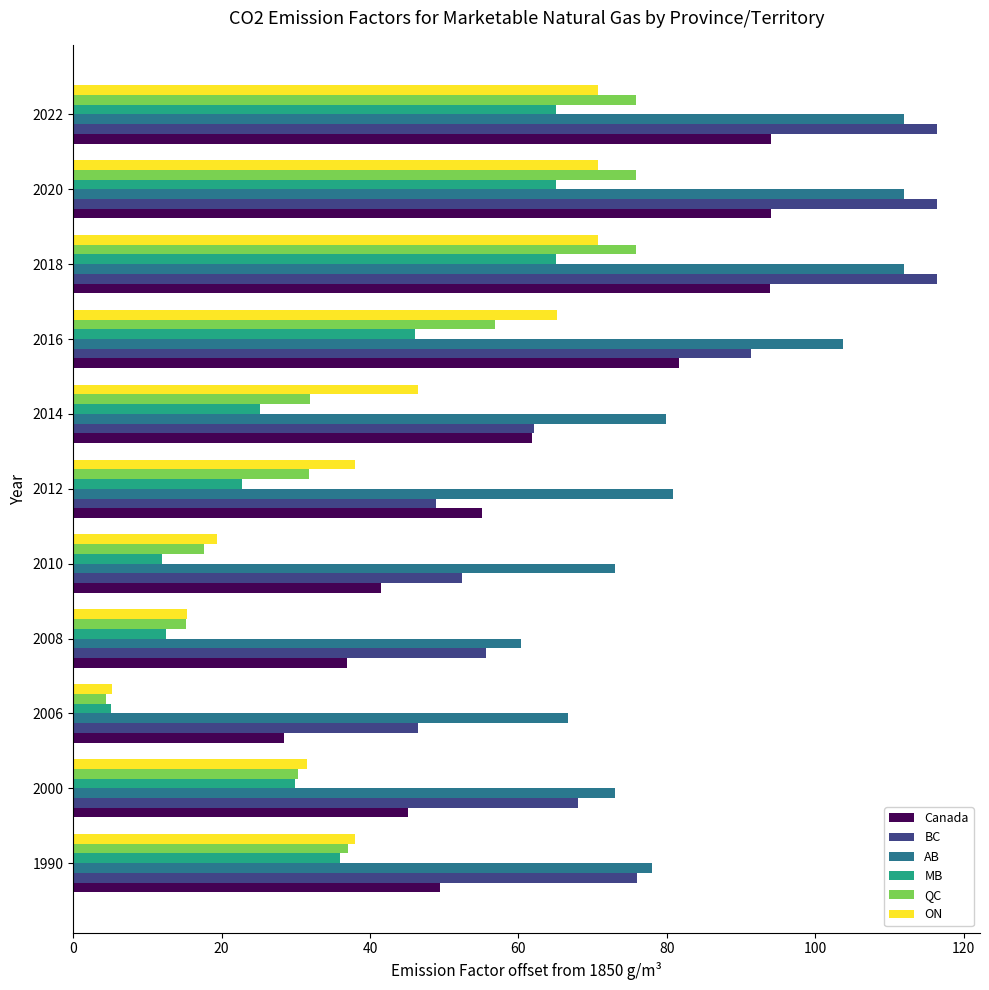

What is the highest value of the BC series?

116.4